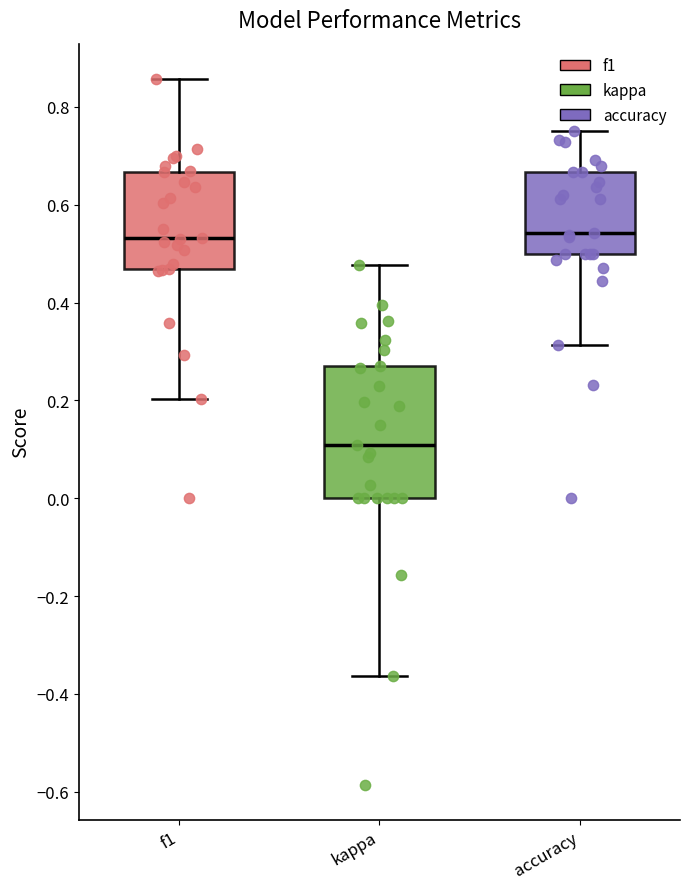

Comparing the boxes themselves (not the whiskers), which one is the tallest?

kappa